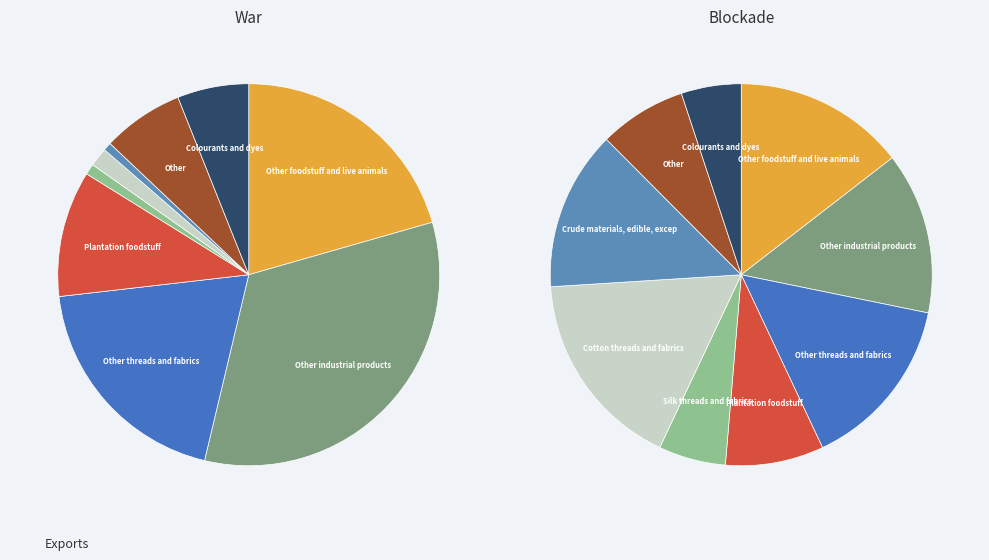

Is it true that Hempen Bracers is 24% of the pie?

False